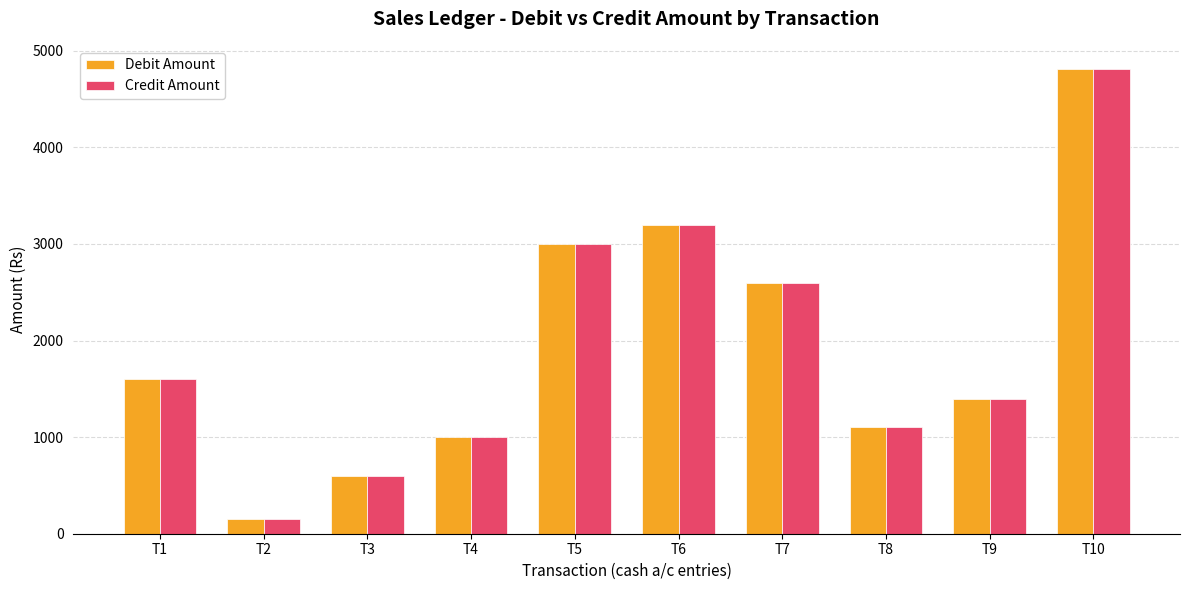

Reading left to right, transcribe all the data shown in this chart.

Debit Amount: 1600	150	600	1000	3000	3200	2600	1100	1395	4810
Credit Amount: 1600	150	600	1000	3000	3200	2600	1100	1395	4810